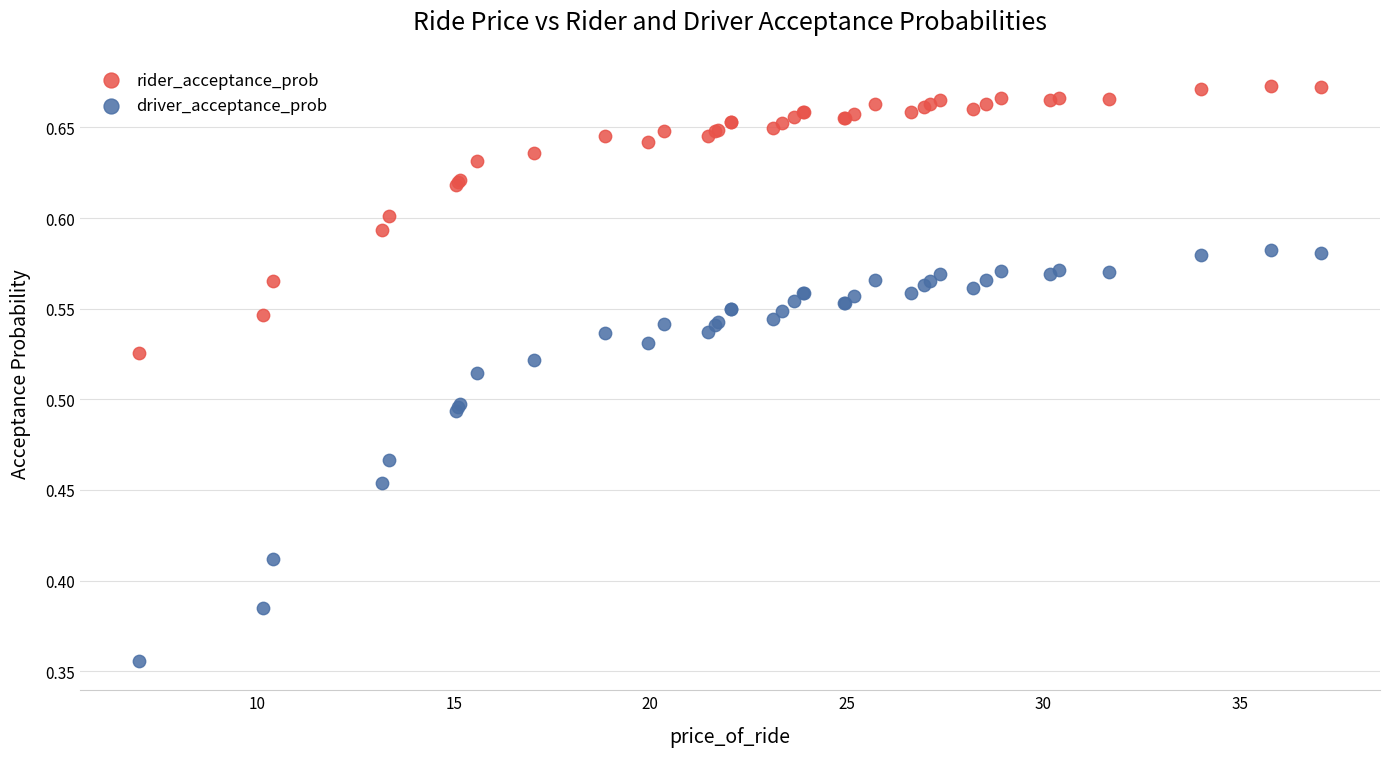

Which series contains the highest Y value?

rider_acceptance_prob